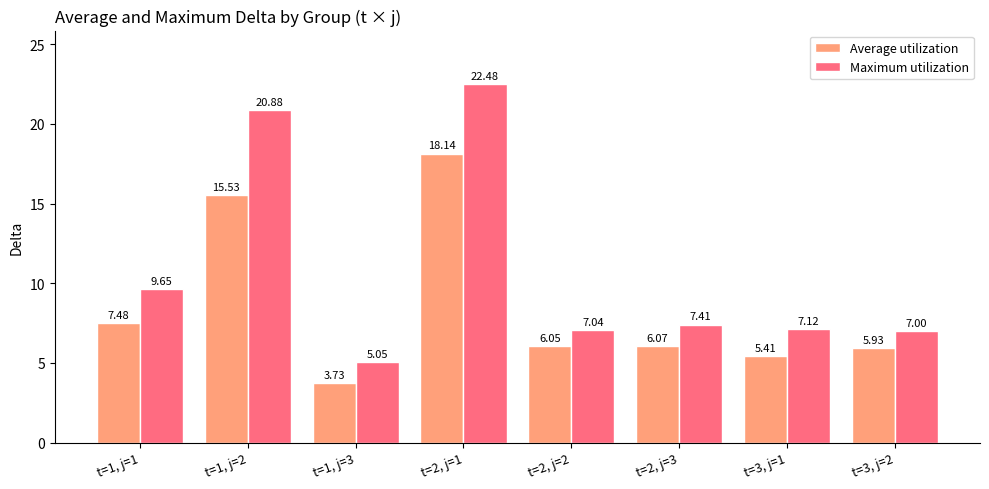

What is the sum of all Average utilization values?

68.3